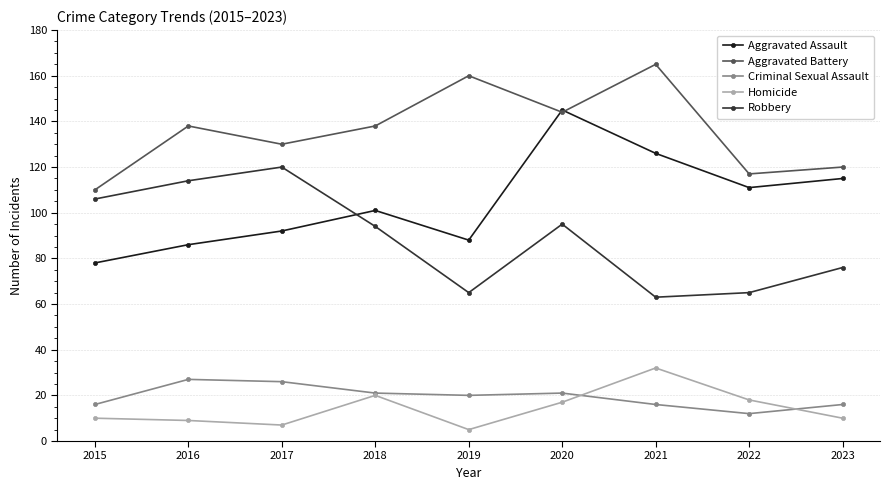

Rank the series by their maximum value, from lowest to highest.

Criminal Sexual Assault, Homicide, Robbery, Aggravated Assault, Aggravated Battery